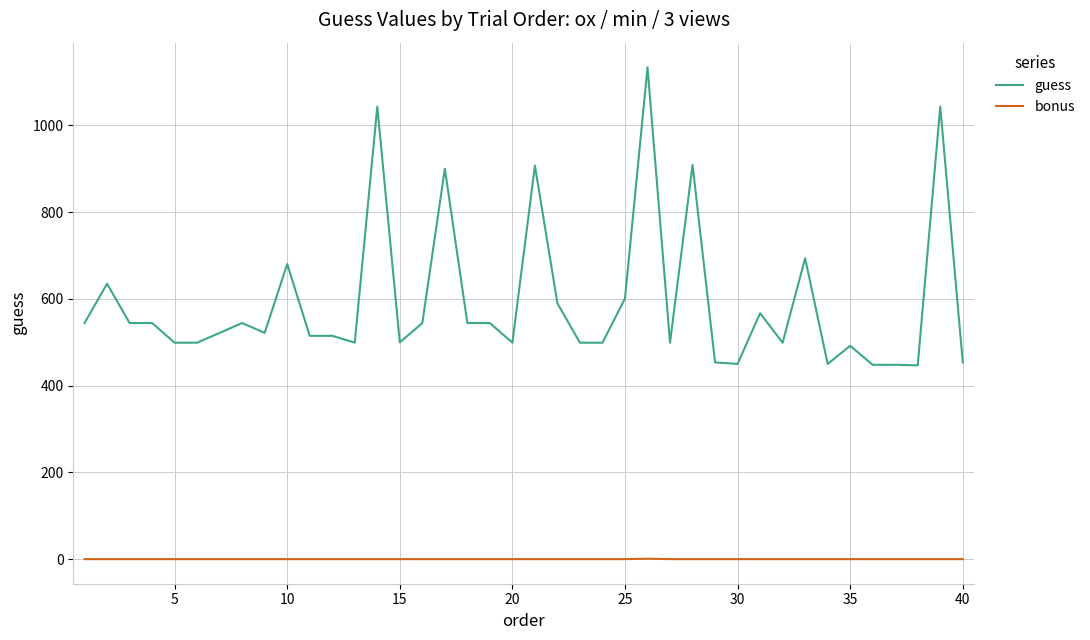

True or false: bonus and guess intersect in this chart.

False